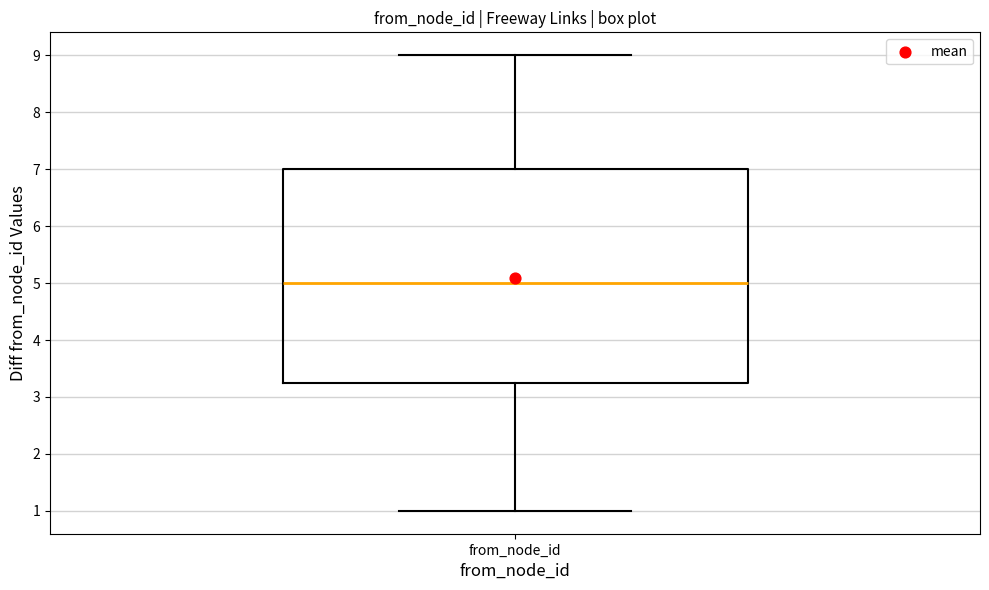

Transcribe this box plot: give where the median line is, the range the box spans, and where the two whiskers end, as read against the y-axis. The values are not printed on the chart, so give them approximately, as read against the axis.

median 5.0, box 3.3 to 7.0, whiskers 1.0 to 9.0